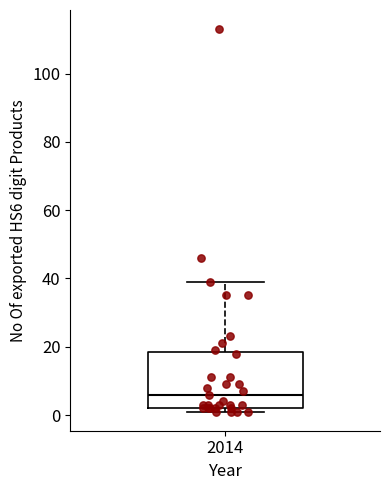

Transcribe this box plot: give where the median line is, the range the box spans, and where the two whiskers end, as read against the y-axis. The values are not printed on the chart, so give them approximately, as read against the axis.

median 6, box 2 to 18, whiskers 2 (just below the box's lower edge) to 40